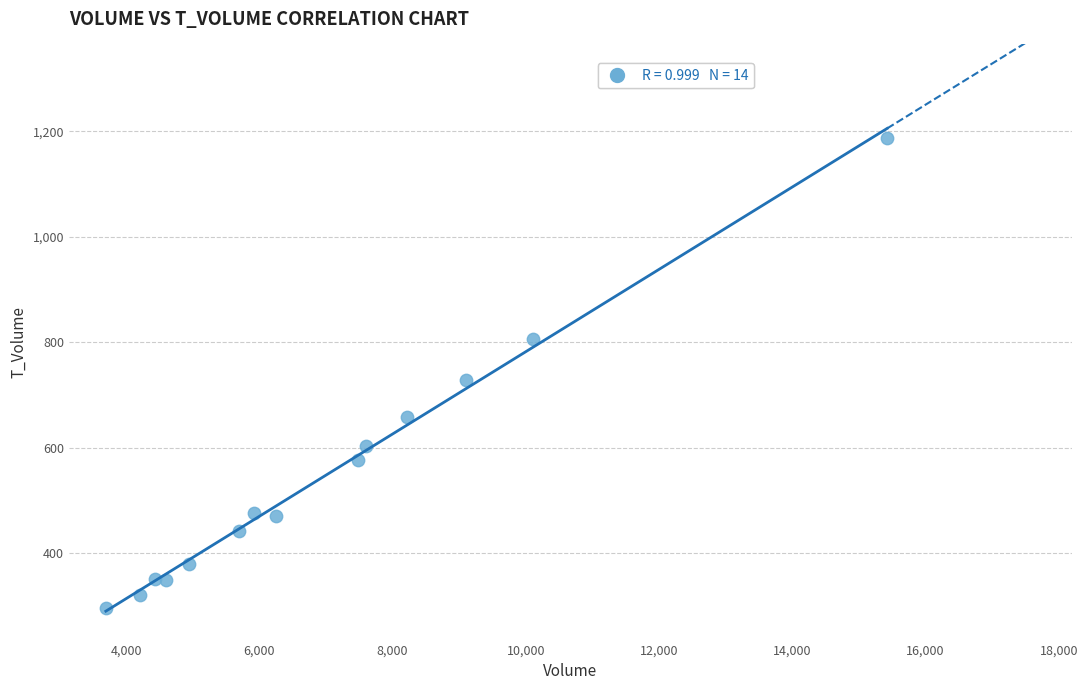

What Y value in the scatter plot is closest to 741?

729